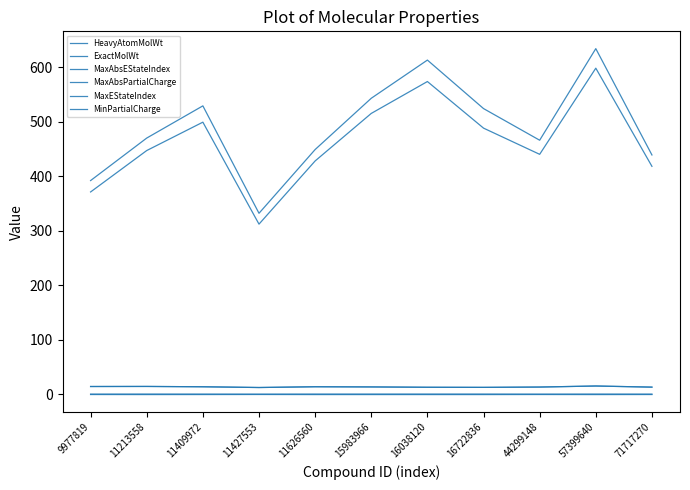

Does the chart have visible grid lines?

No